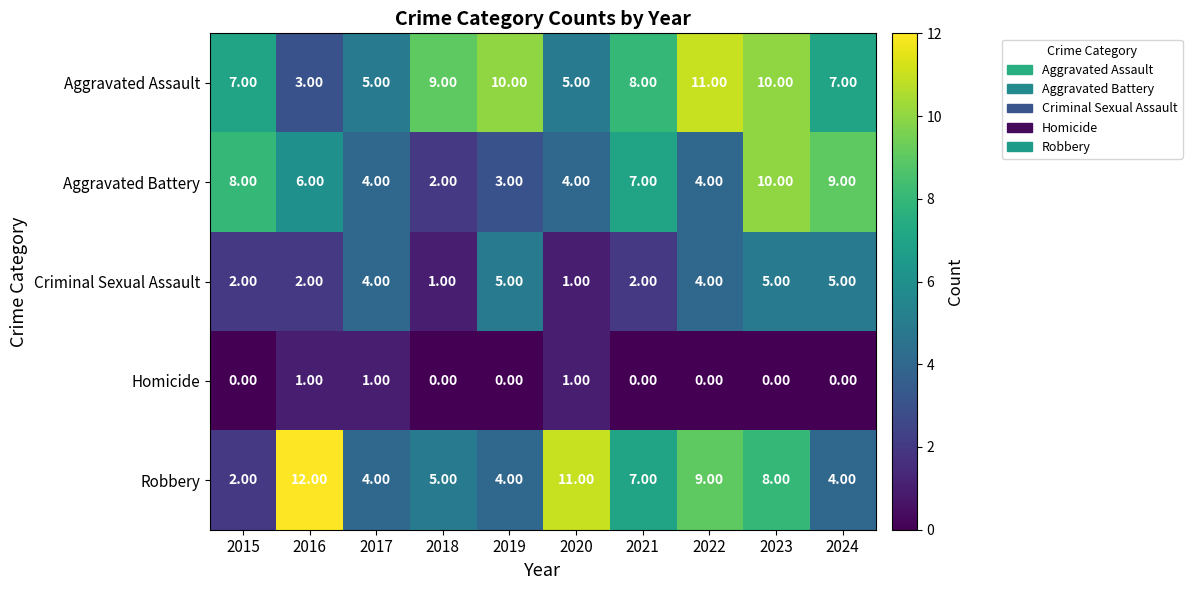

What is the average value of the Criminal Sexual Assault series?

3